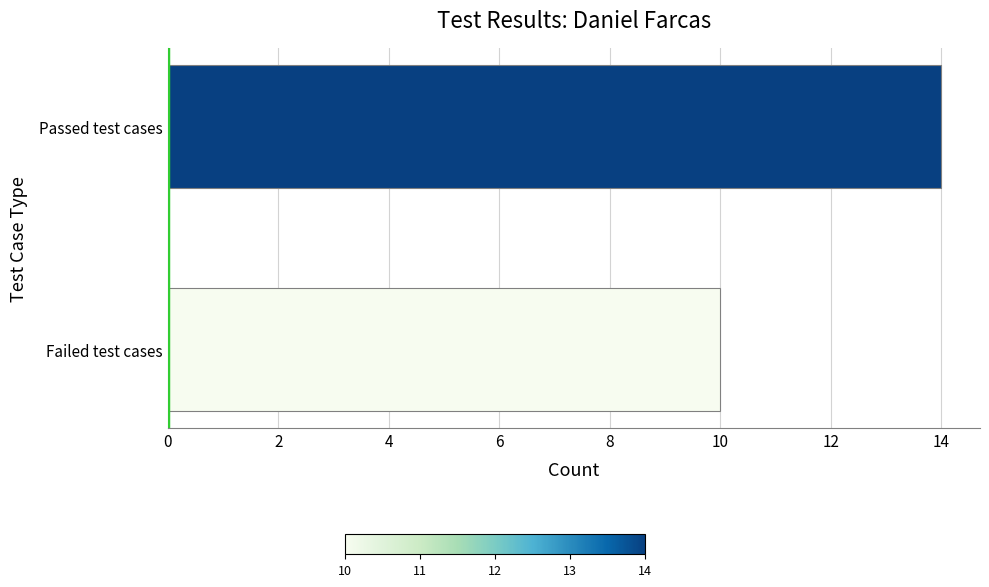

Where is the data nearest to the value 12?

Failed test cases